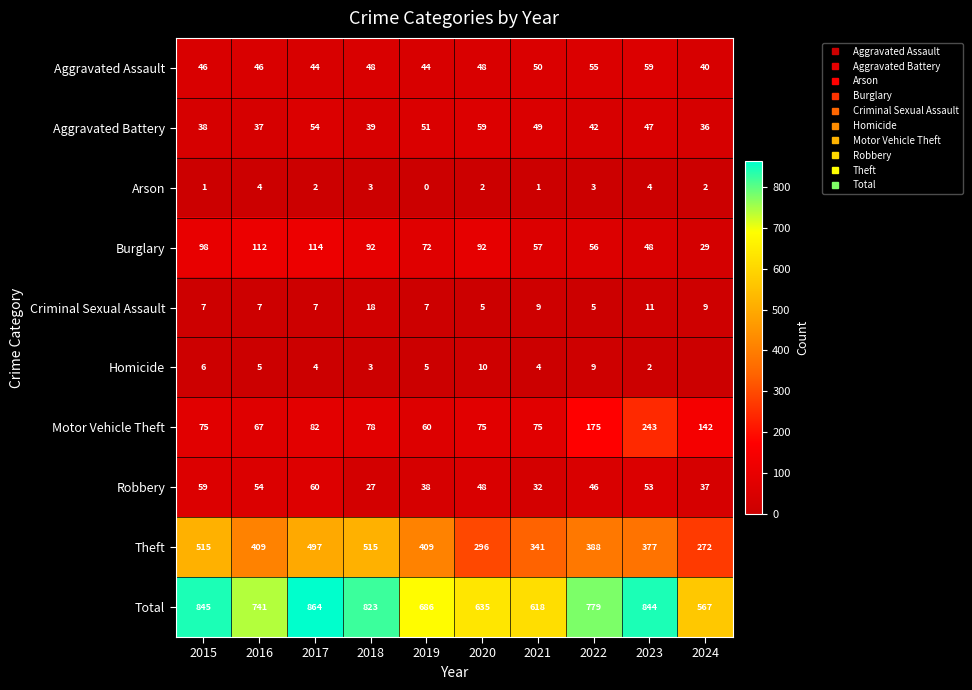

How many distinct data groups are displayed?

10